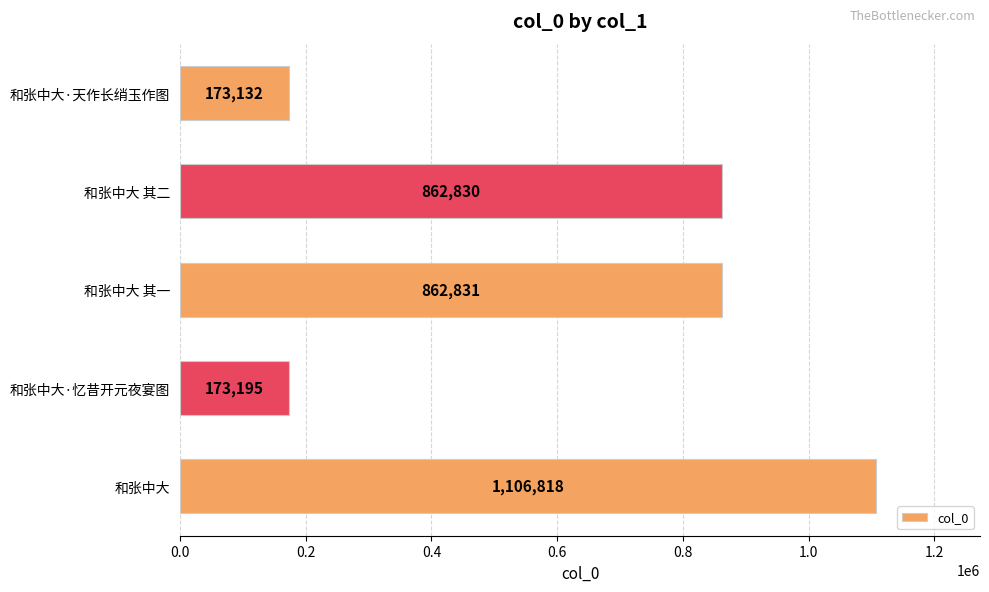

List the labels in order of value, smallest first.

和张中大·天作长绡玉作图, 和张中大·忆昔开元夜宴图, 和张中大 其二, 和张中大 其一, 和张中大